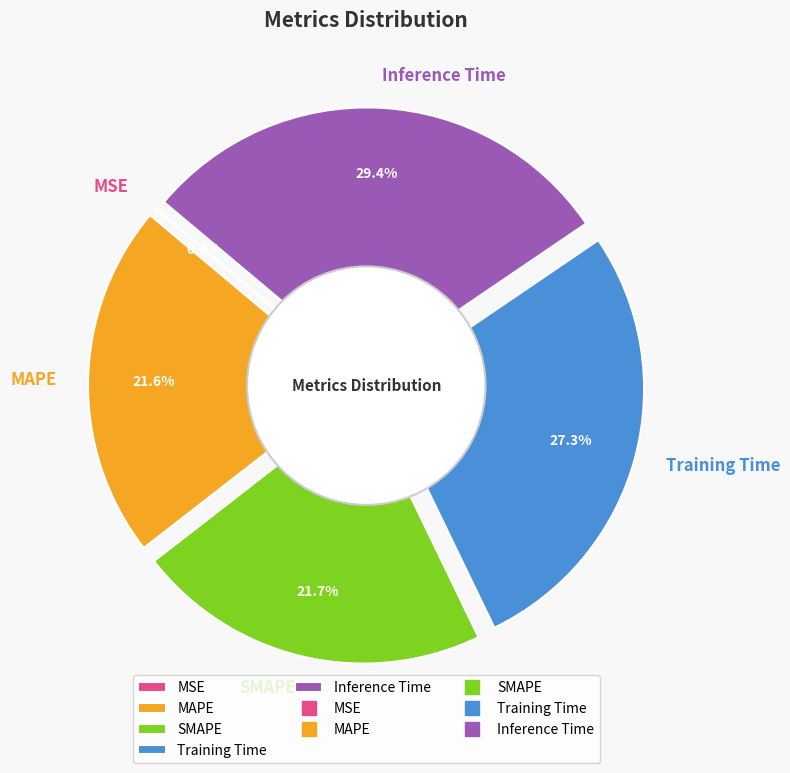

How many segments does this pie chart have?

5